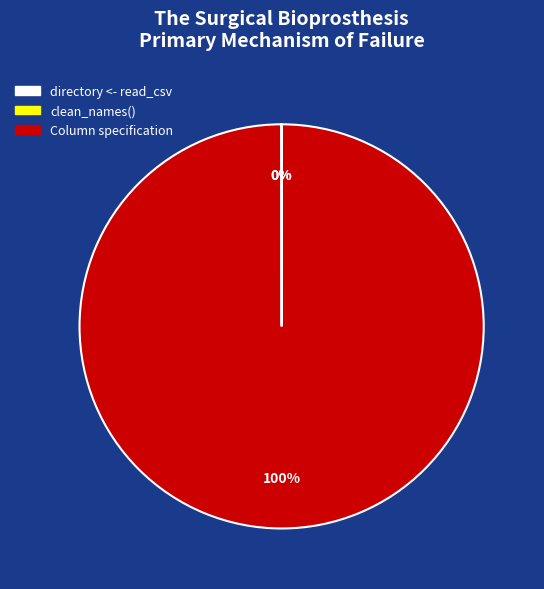

Is it true that Column specification is 100% of the pie?

True